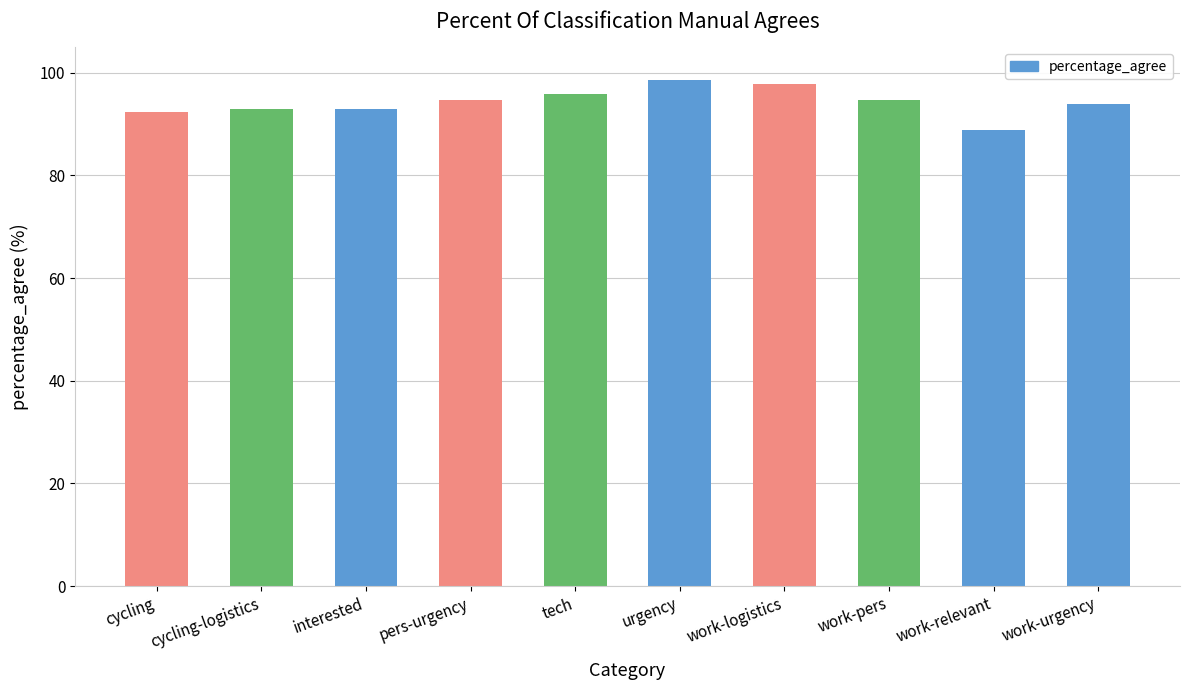

What is the difference between the second highest and second lowest values?

5.5